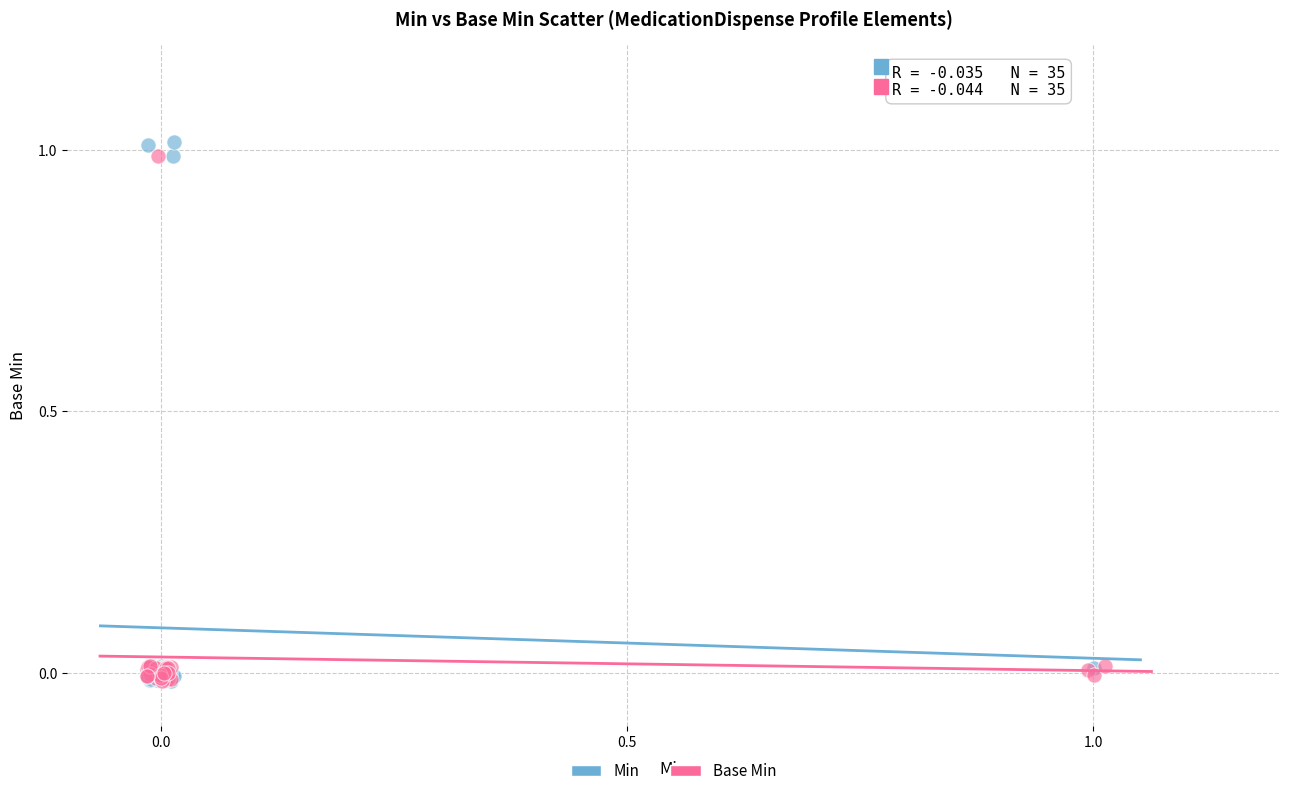

Which series reaches the maximum Y coordinate?

Min